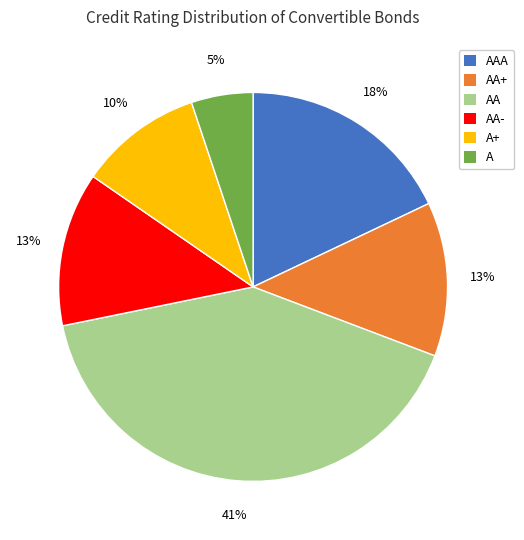

What percentage is the AA- slice, to the nearest percent?

13%